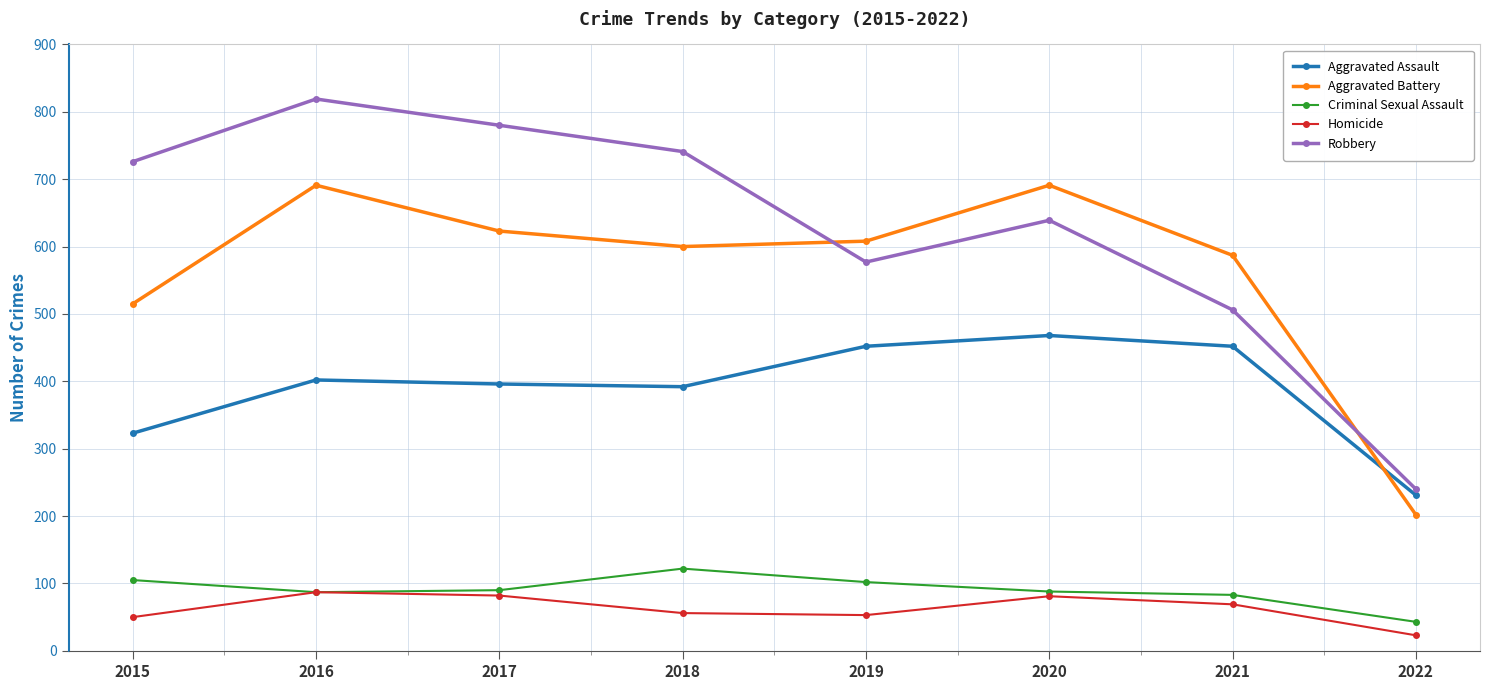

True or false: Aggravated Battery has a value of 515 at 2015.

True